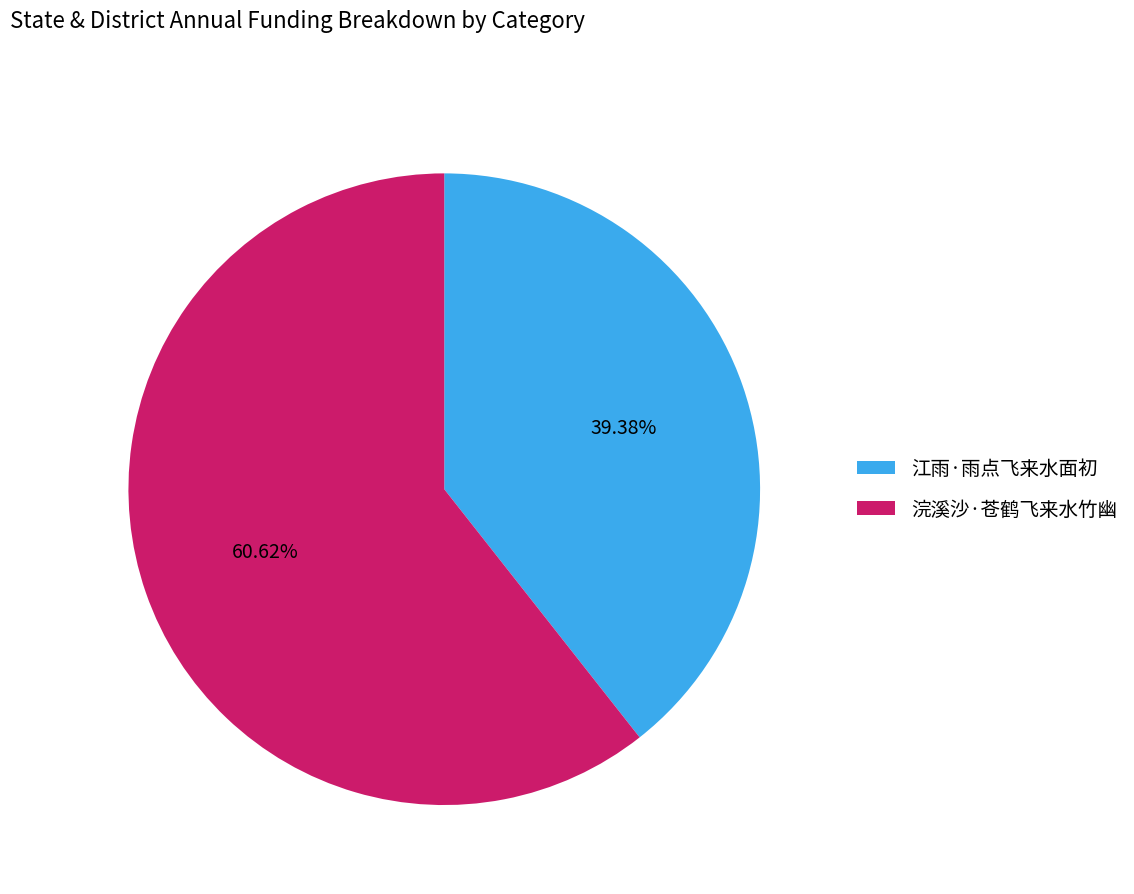

Is it true that 江雨·雨点飞来水面初 is 31% of the pie?

False